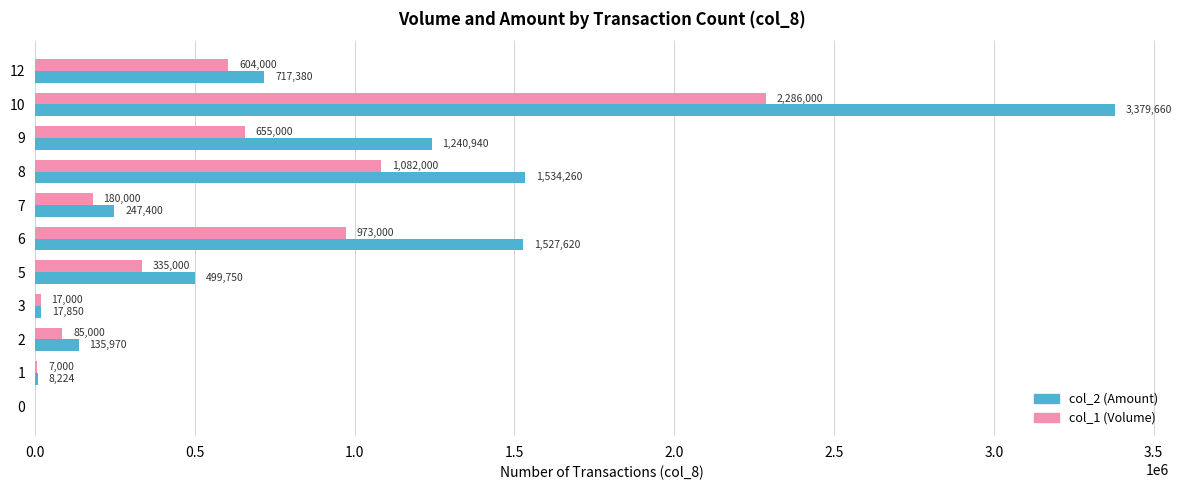

What is the sum of all col_1 (Volume) values?

6224000